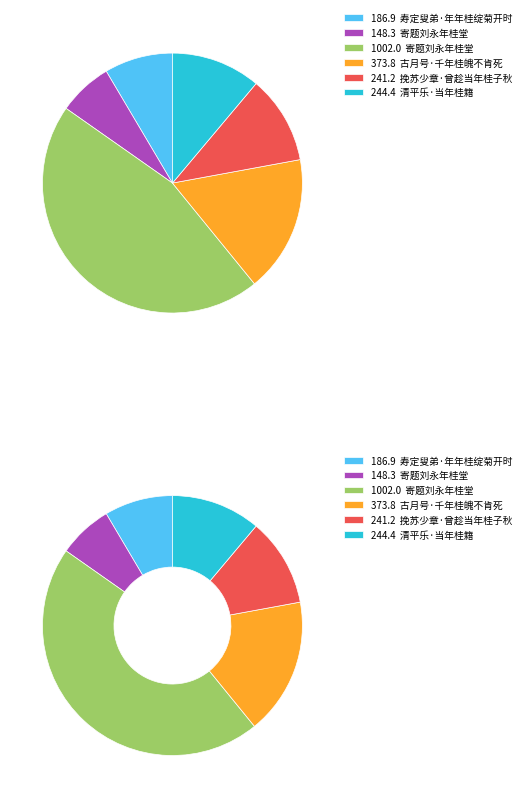

What portion of the pie excludes 寄题刘永年桂堂?

54.4%